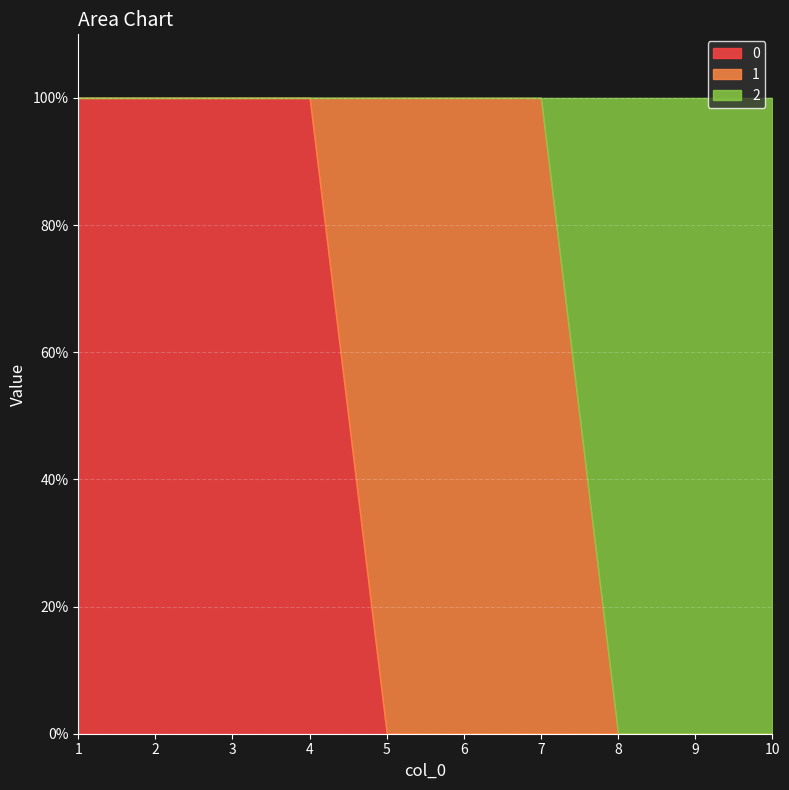

What is the greatest value displayed?

1